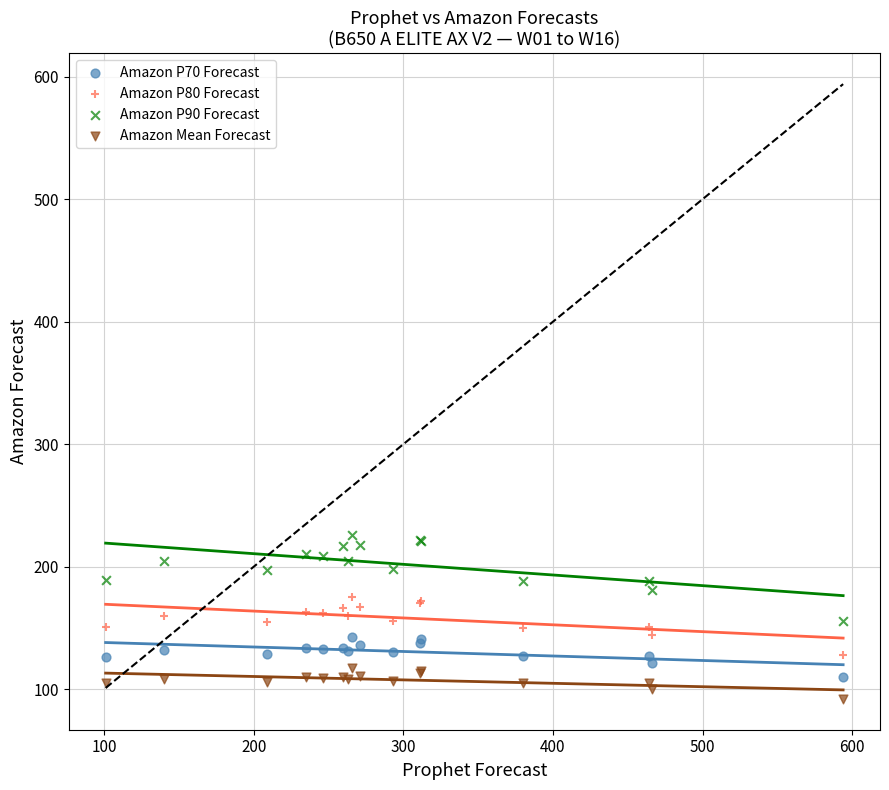

Which series contains the highest Y value?

Amazon P90 Forecast